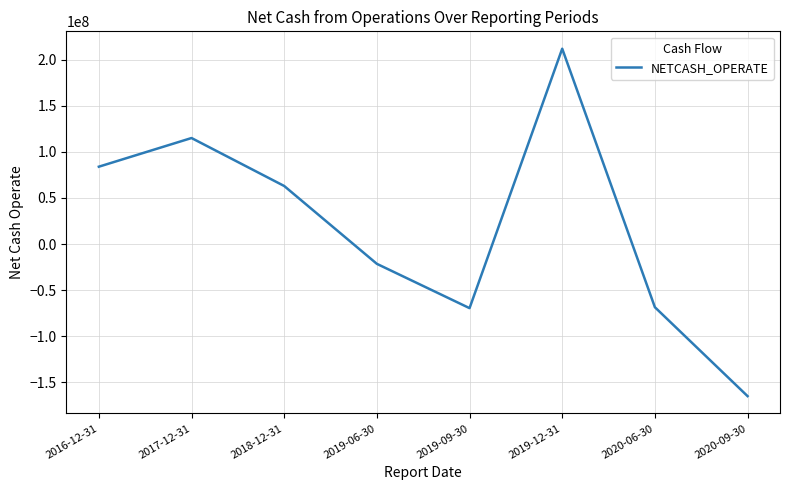

What is the difference between the values at 2019-06-30 and 2020-09-30?

143442741.5